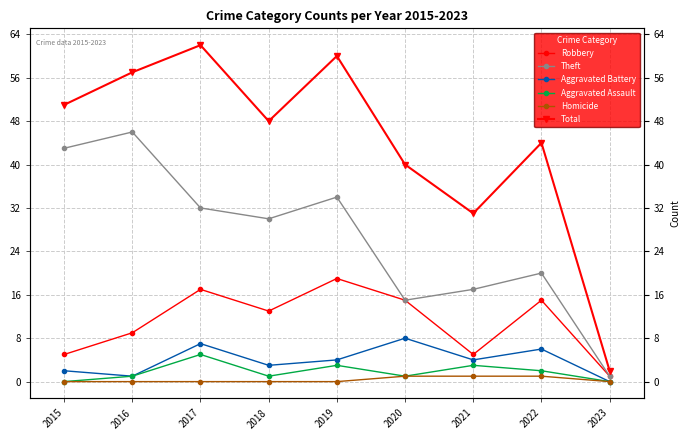

Which series has the widest spread of values?

Total